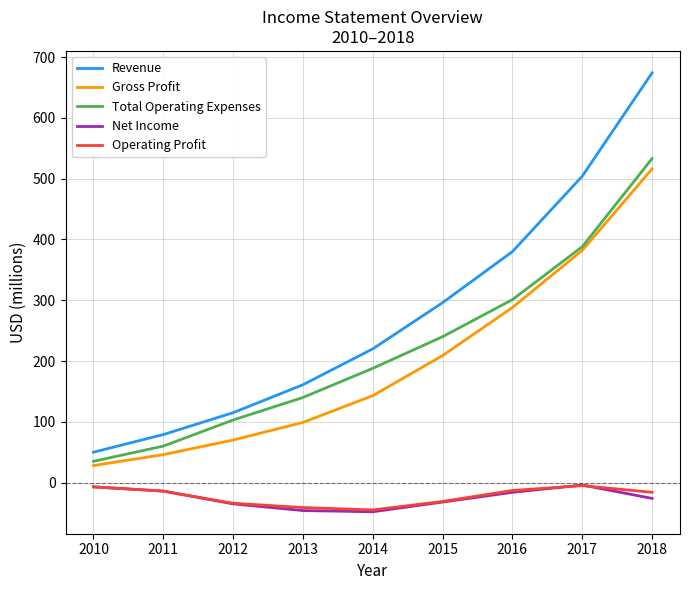

At which category does Operating Profit reach its first local peak?

2017